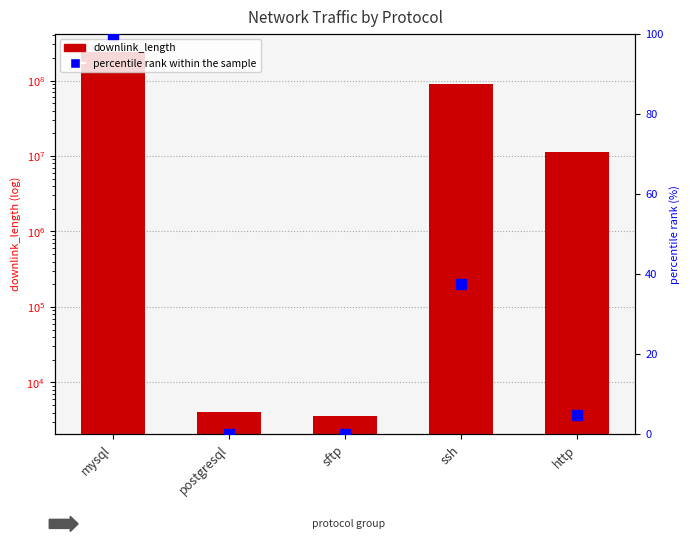

Is it true that percentile rank within the sample equals 0.0 at postgresql?

False